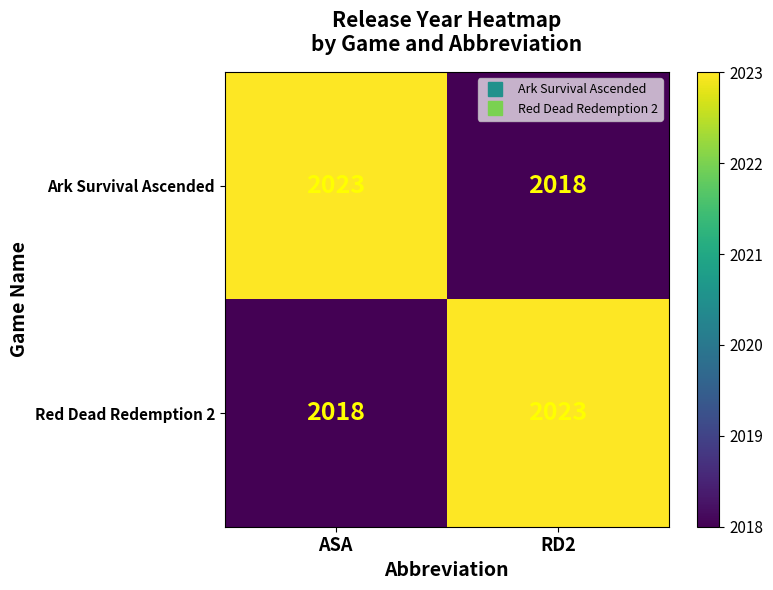

List the labels in order of Red Dead Redemption 2 value, smallest first.

ASA, RD2